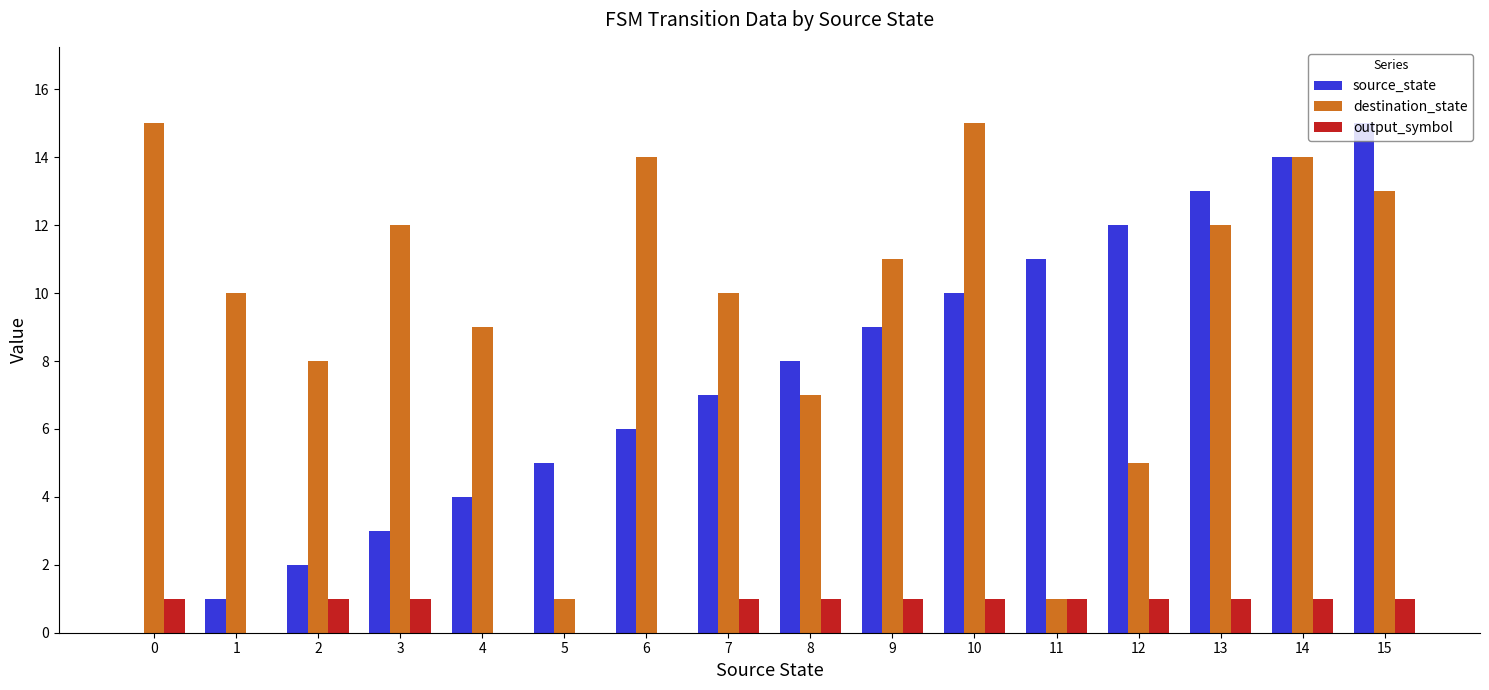

How many categories are shown in the chart?

16